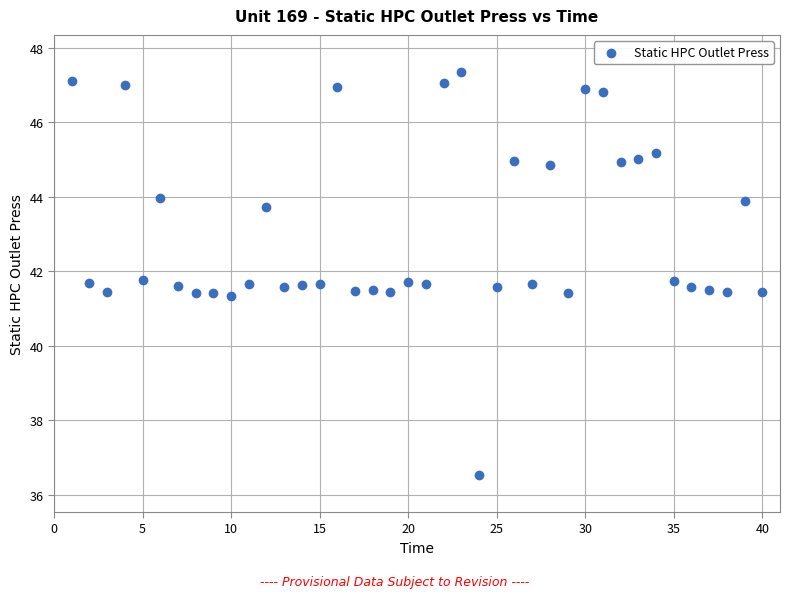

What is the range of Y values (max minus min)?

10.8